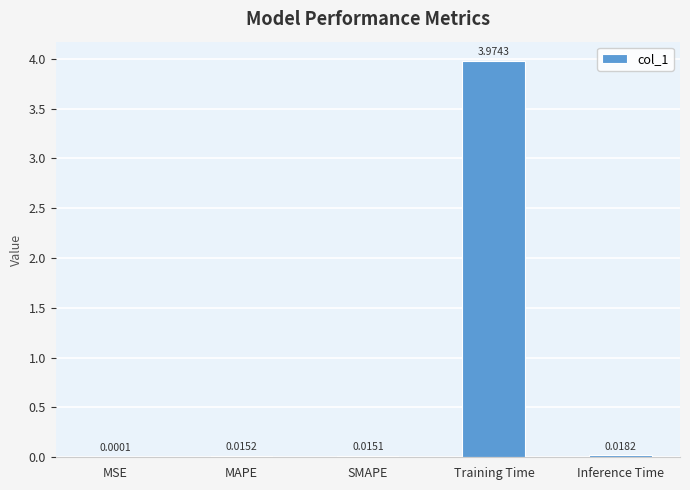

What is the change in value from MAPE to Training Time?

+4.0